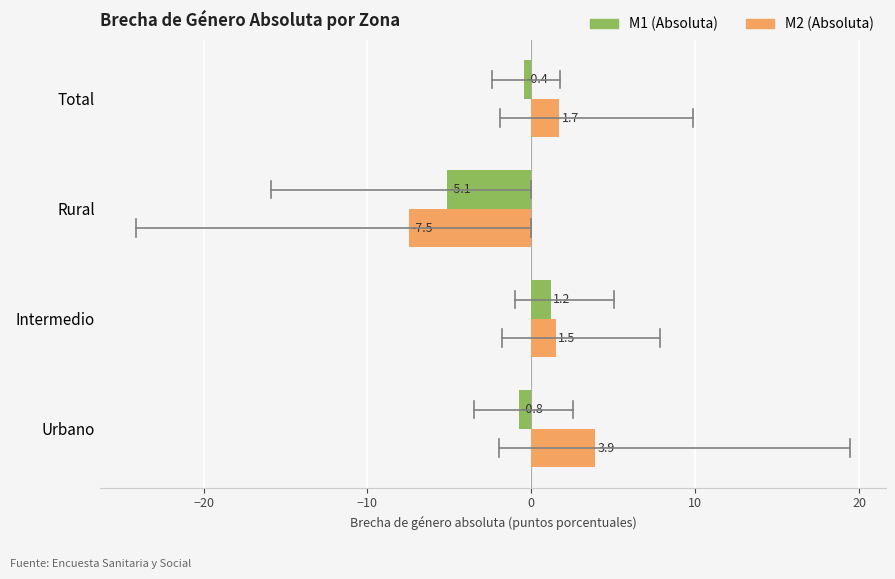

List the labels in order of M2 (Absoluta) value, largest first.

Urbano, Total, Intermedio, Rural